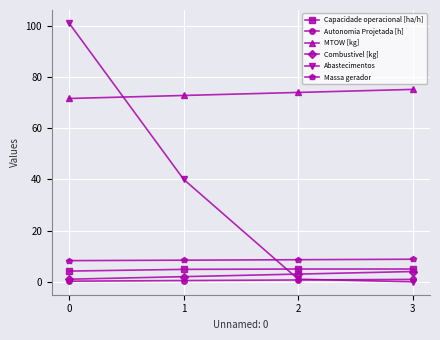

Is the value of Abastecimentos at 0 greater than the value of MTOW [kg] at 1?

Yes